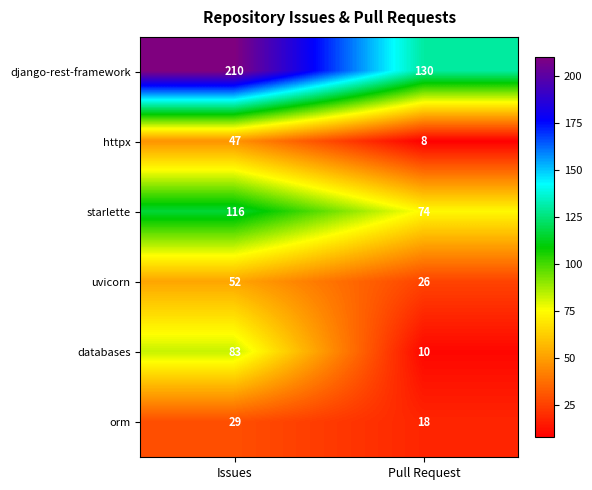

At Issues, list the series in order from largest to smallest.

django-rest-framework, starlette, databases, uvicorn, httpx, orm